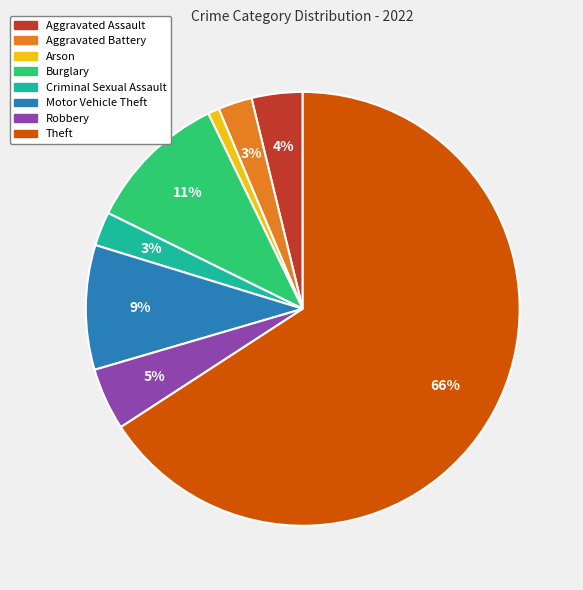

Is it true that Theft is 57% of the pie?

False